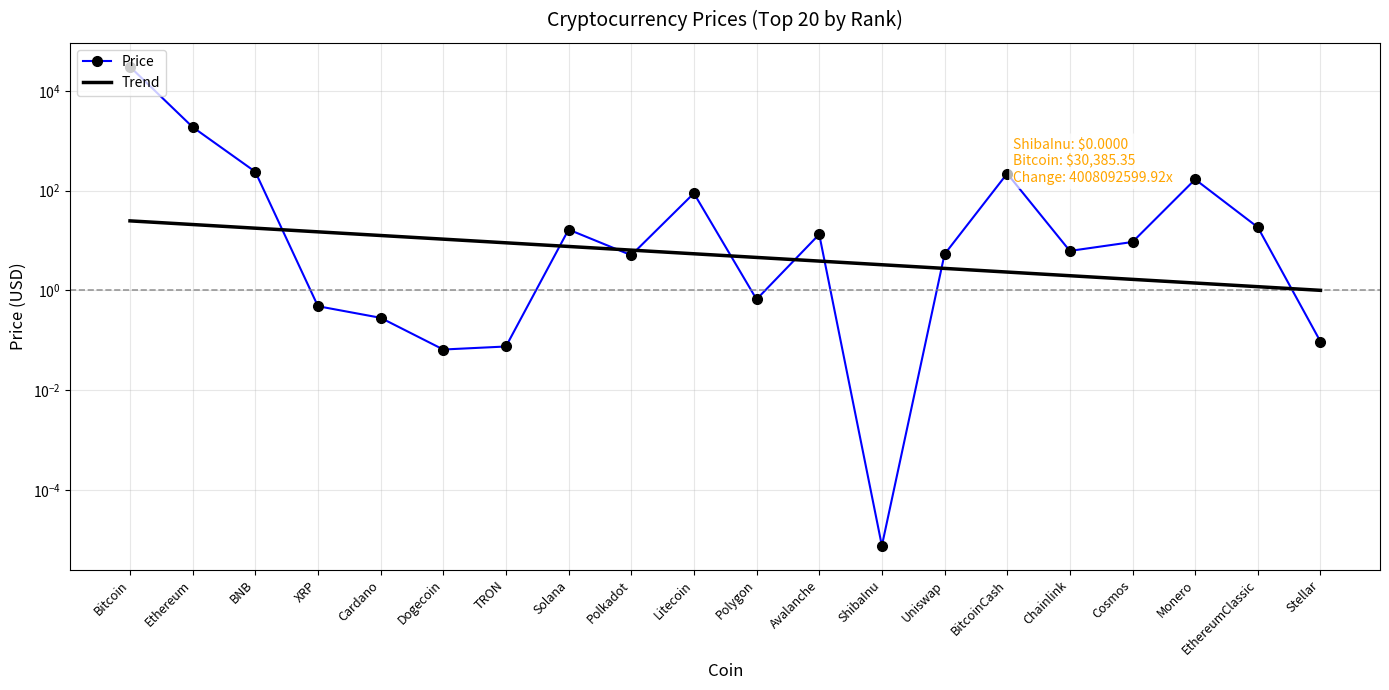

Which category has the lowest value in the Trend series?

Stellar